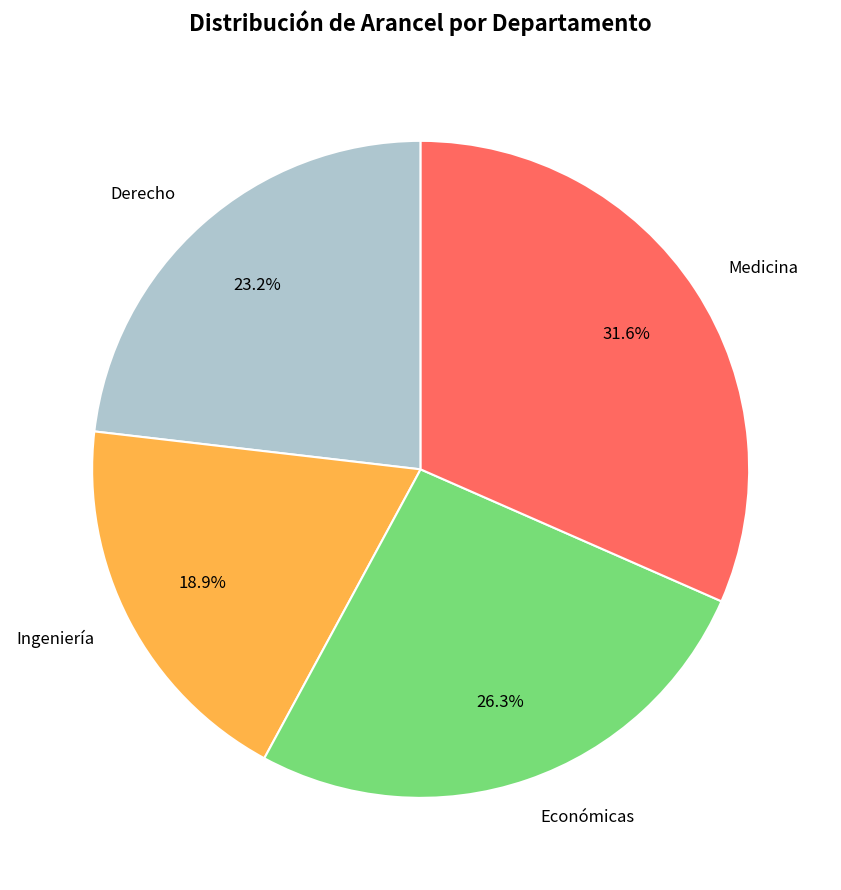

Which has a higher value, Ingeniería or Medicina?

Medicina